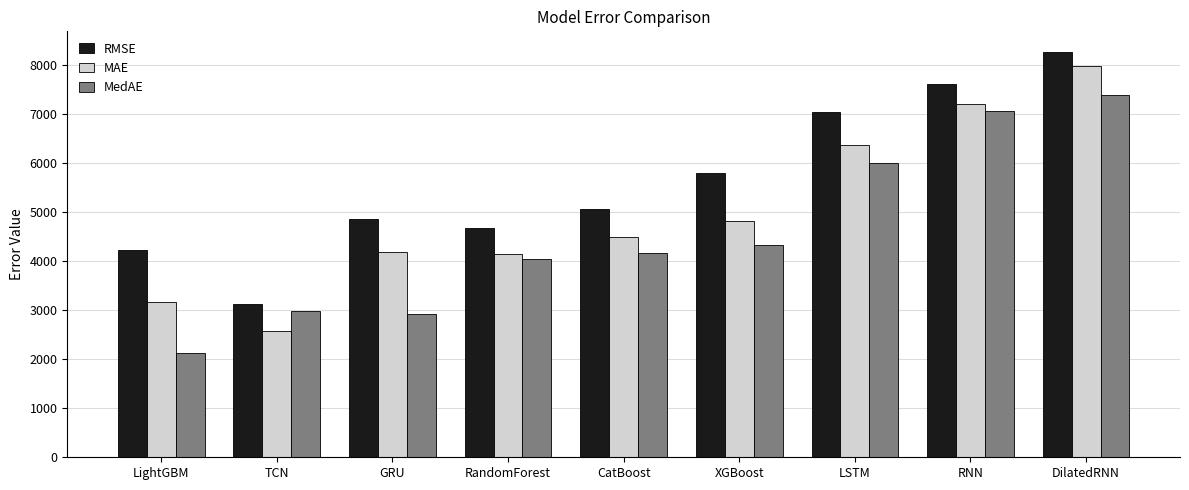

How many data points in RMSE are above 5064?

5